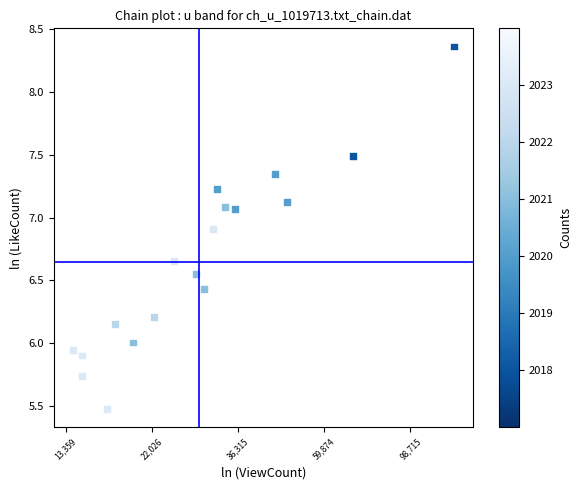

What is the range of X values (max minus min)?

2.2